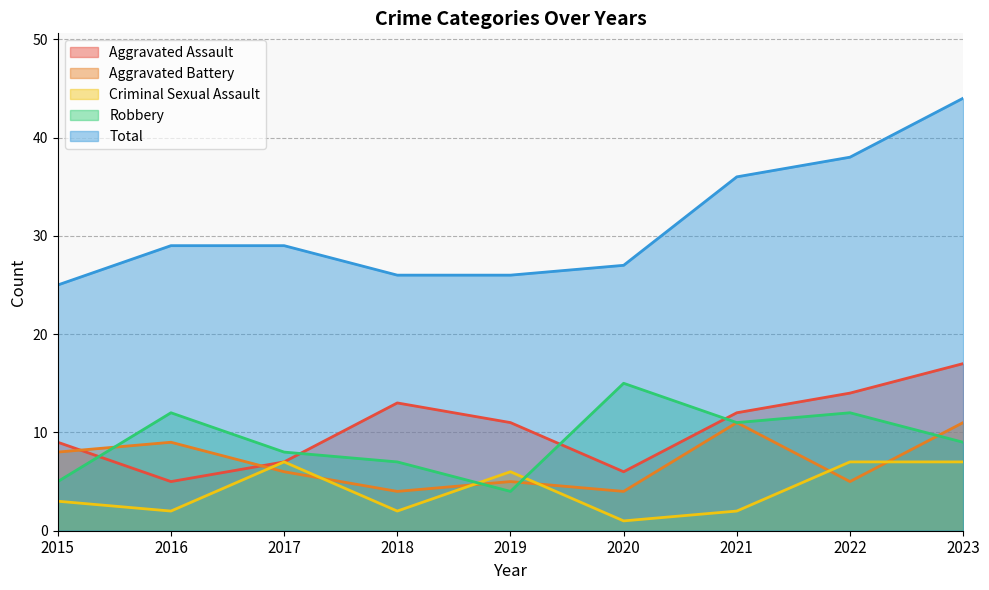

What is the value of the Aggravated Battery point at the 7th from the left?

11